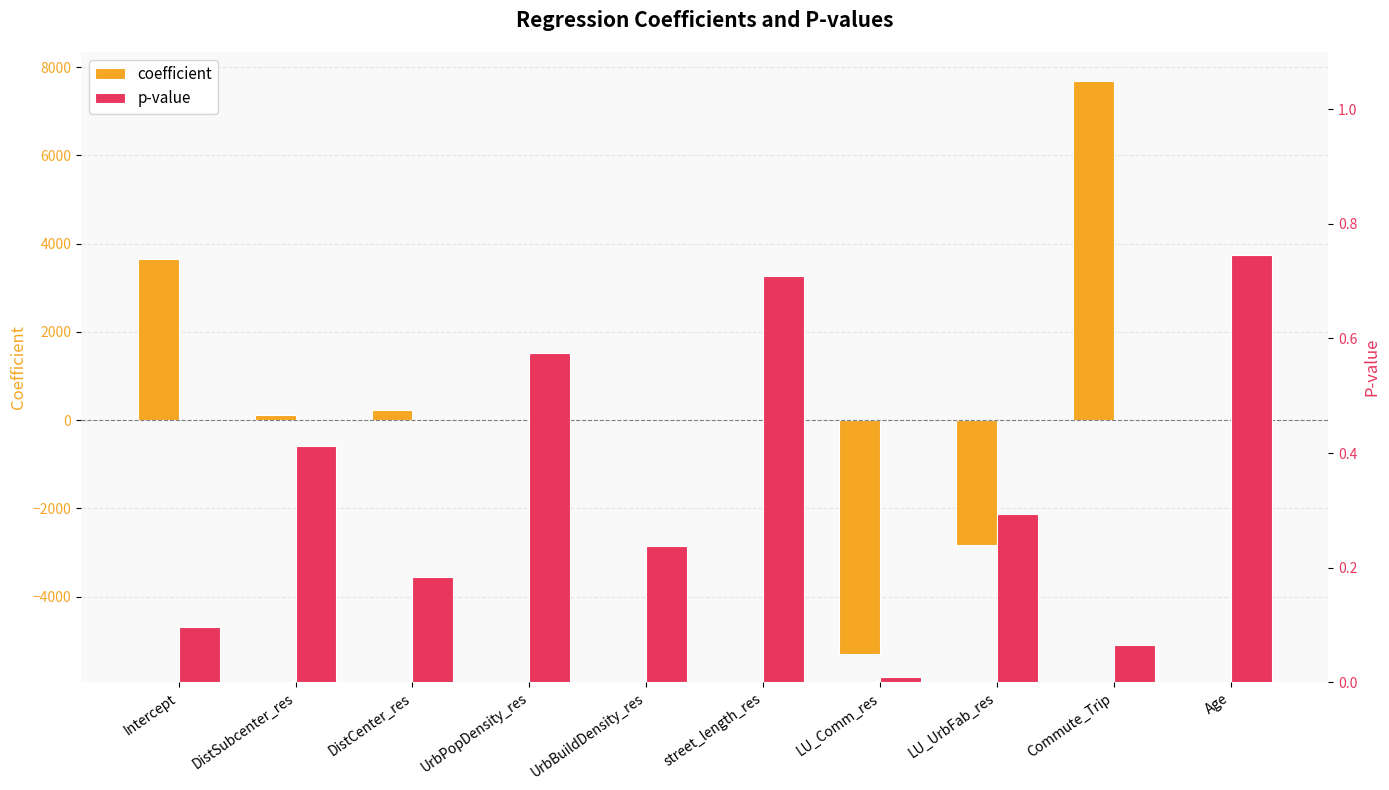

Which label corresponds to the largest value in the chart?

Commute_Trip